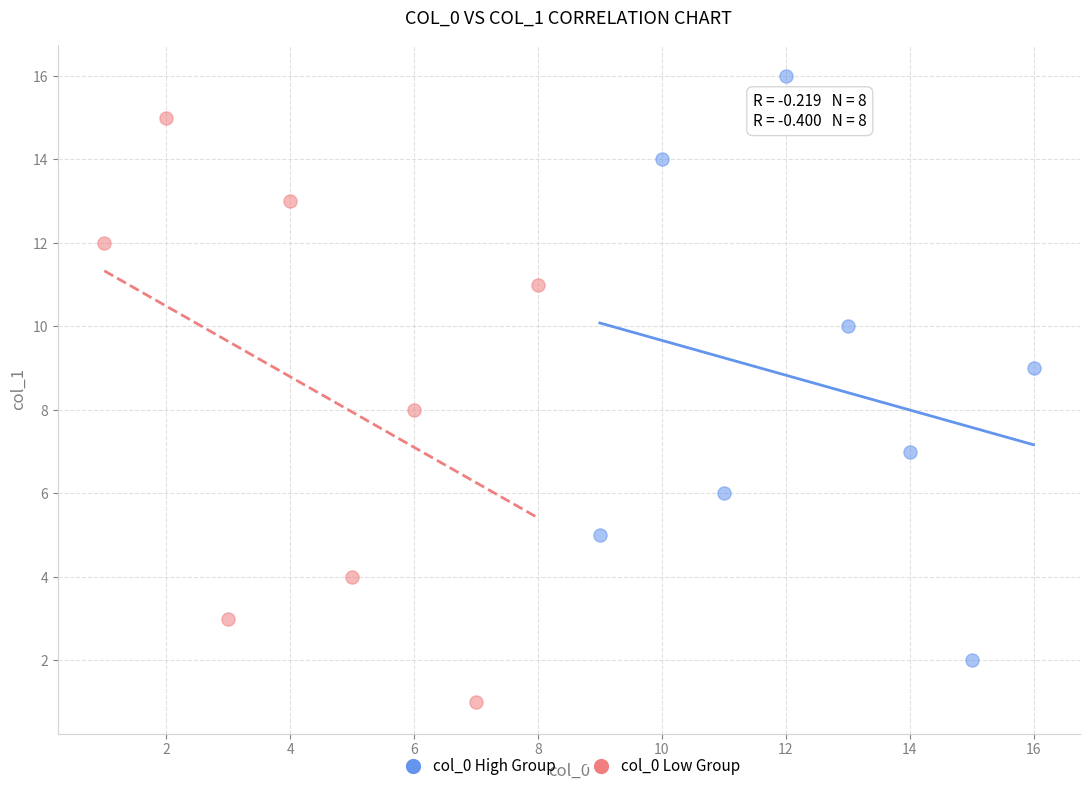

Which series reaches the minimum Y coordinate?

col_0 Low Group